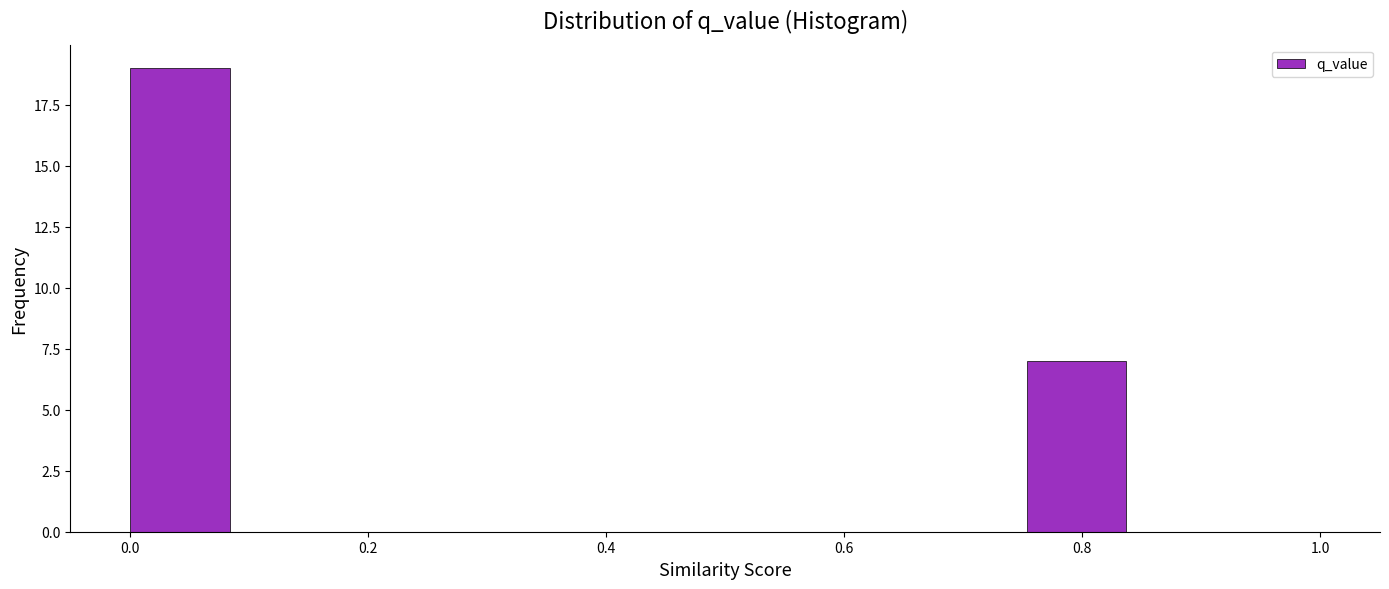

Which range on the x-axis has the tallest bar?

0.00 to 0.08